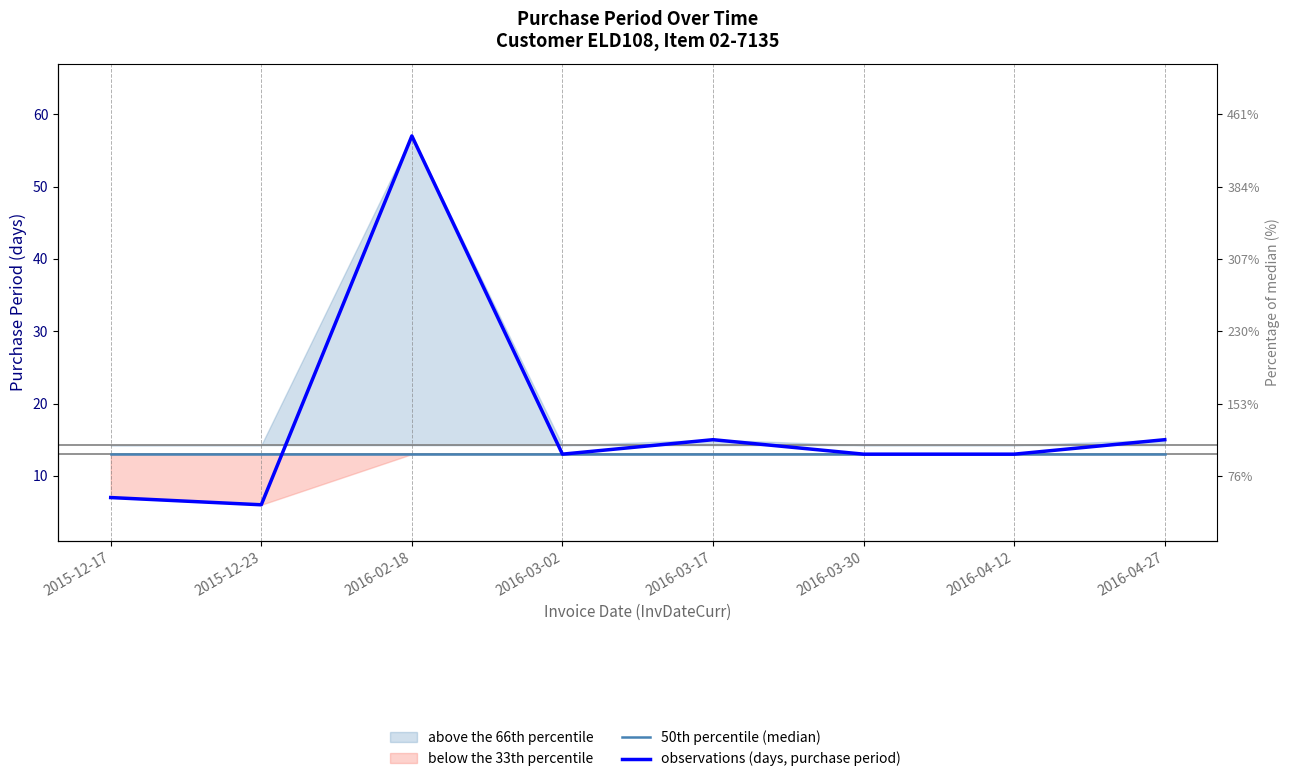

The observations (days, purchase period) series shows 24 at 2016-04-27. True or false?

False